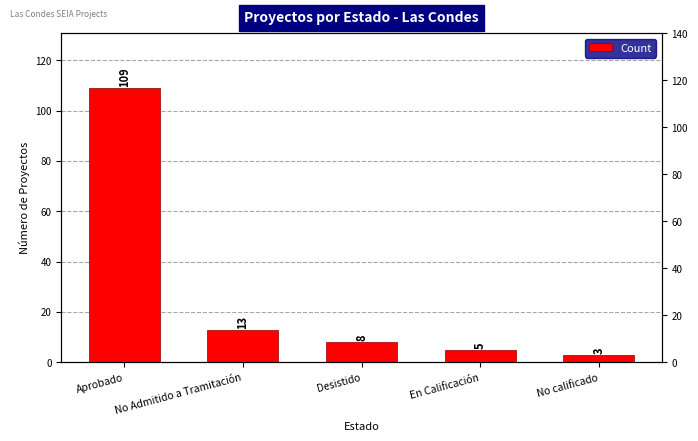

Count the number of data series in this chart.

1